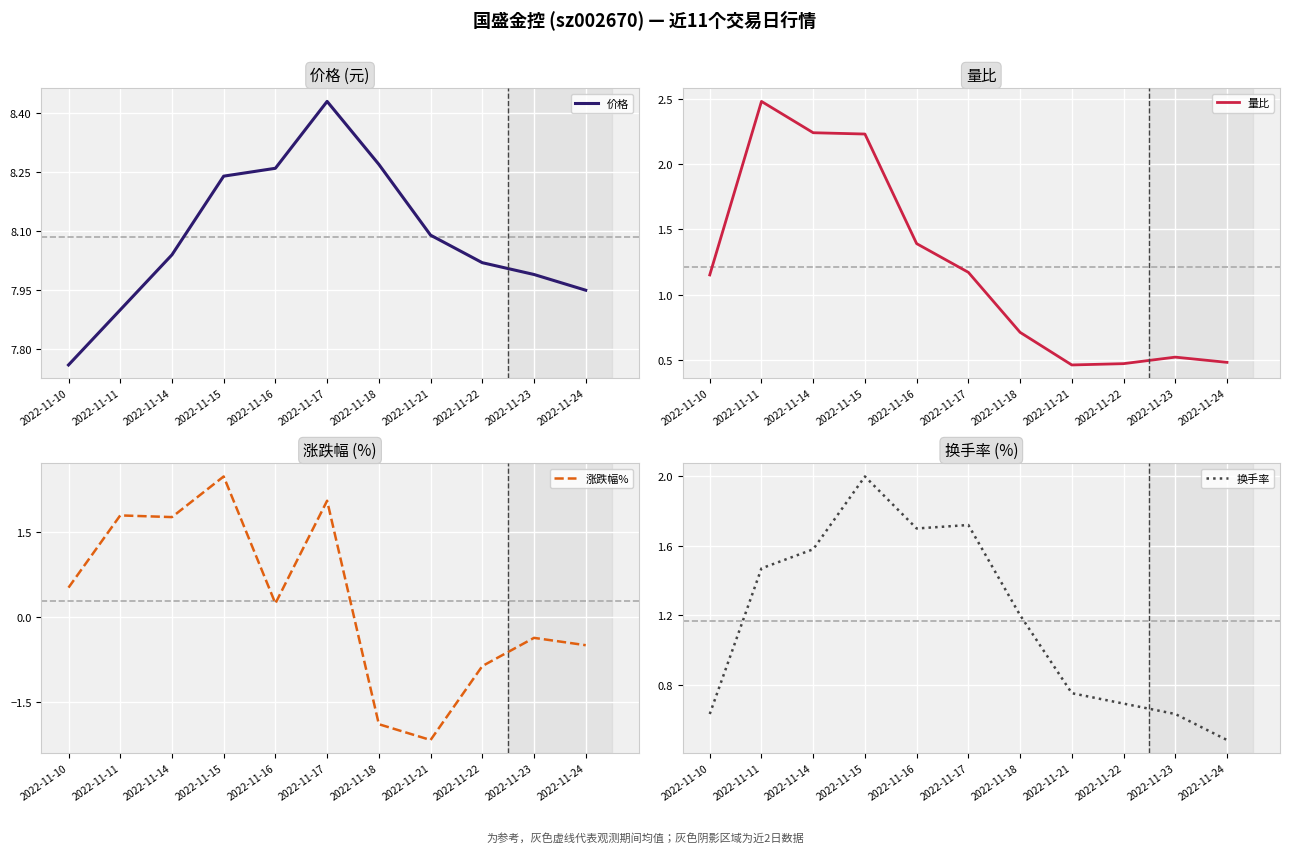

What are all the series names shown in the legend?

价格, 量比, 涨跌幅%, 换手率